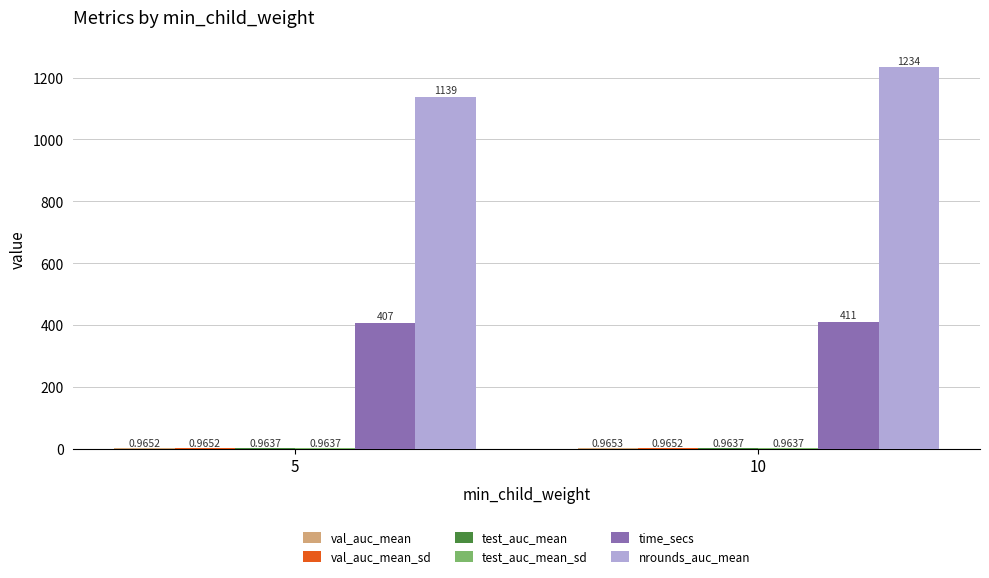

Which series changed the most between 5 and 10?

nrounds_auc_mean